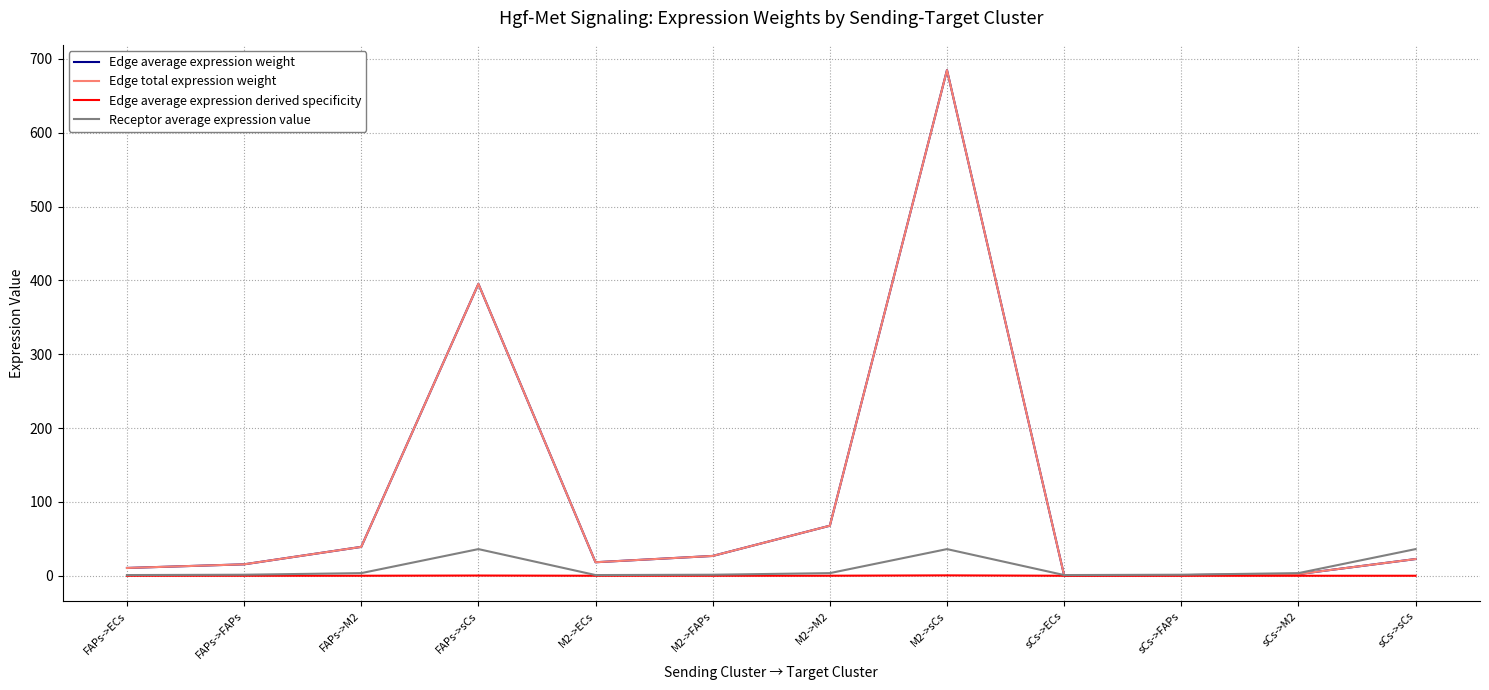

At which label is Receptor average expression value closest to 18?

FAPs->M2